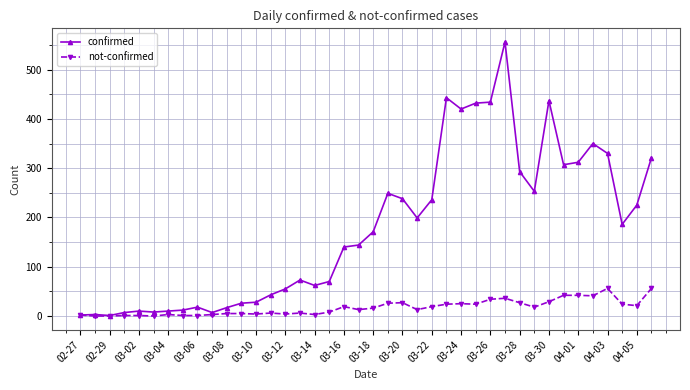

How many data points in confirmed are less than 171?

20